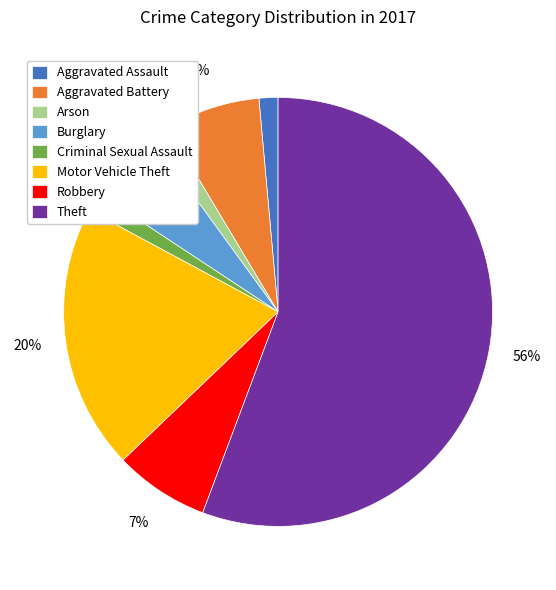

To the nearest percent, what percentage of the pie is Aggravated Assault?

1%